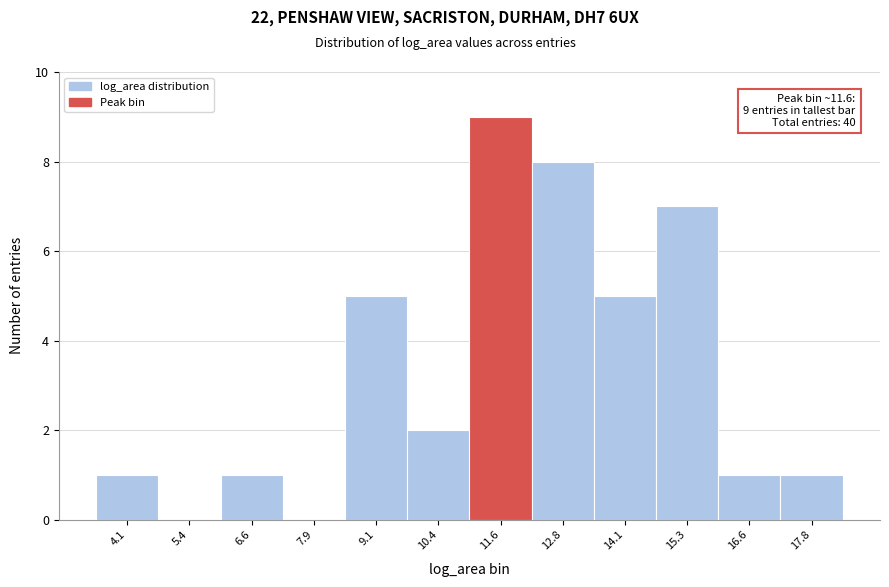

Over which range of the x-axis is the bar tallest?

11.0 to 12.2